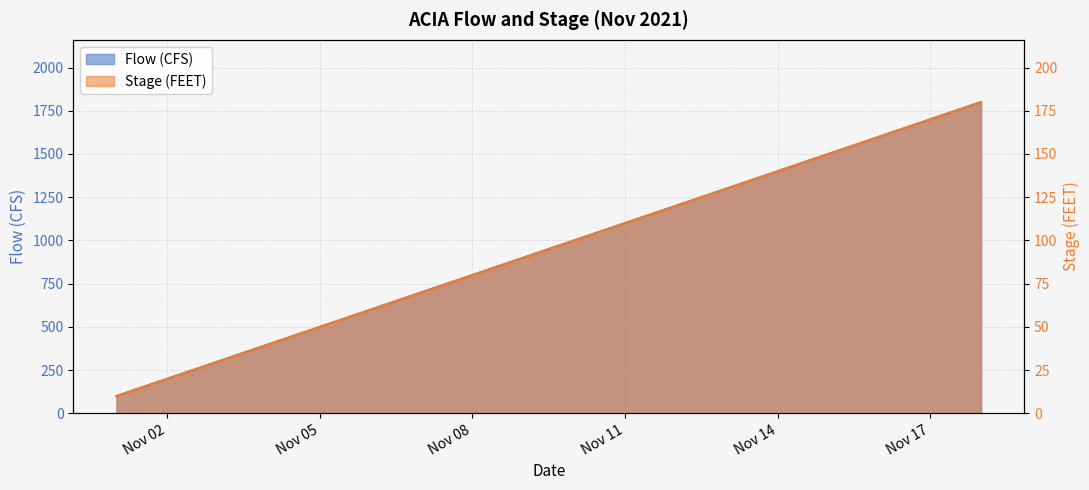

Which label corresponds to the smallest value in the chart?

2021-11-01